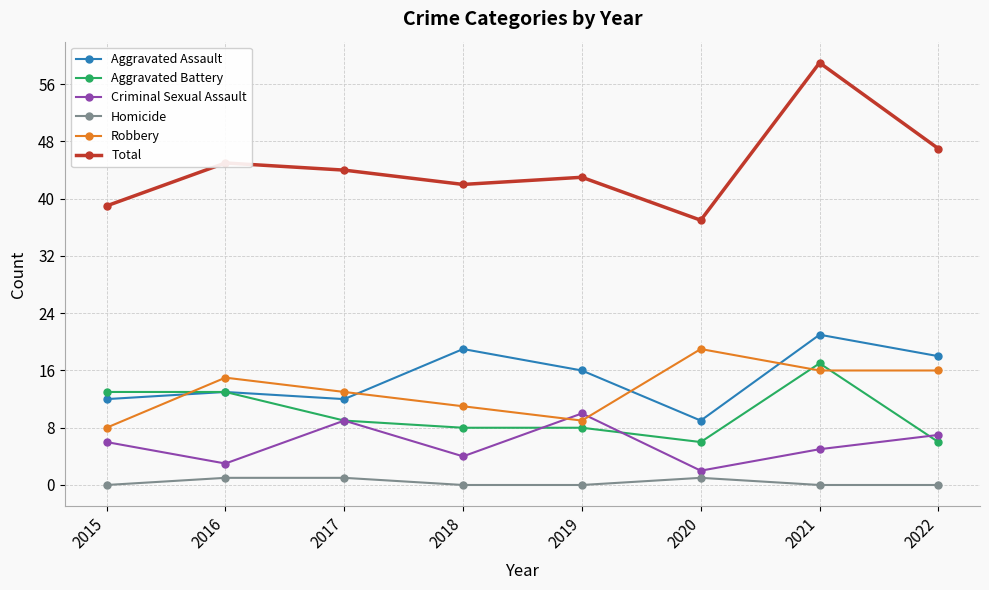

At 2015, list the series in order from largest to smallest.

Total, Aggravated Battery, Aggravated Assault, Robbery, Criminal Sexual Assault, Homicide